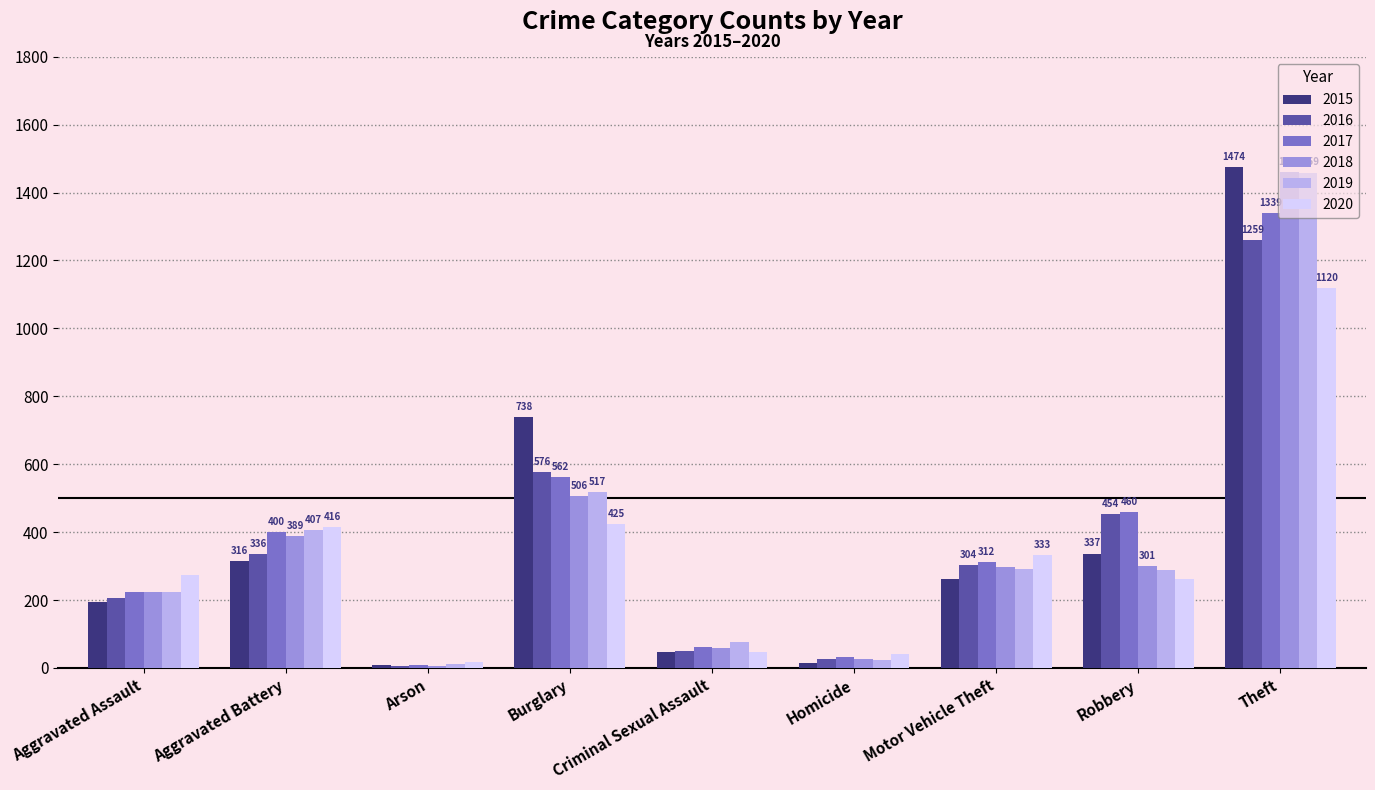

What is the difference between the maximum and minimum values in the 2020 series?

1103